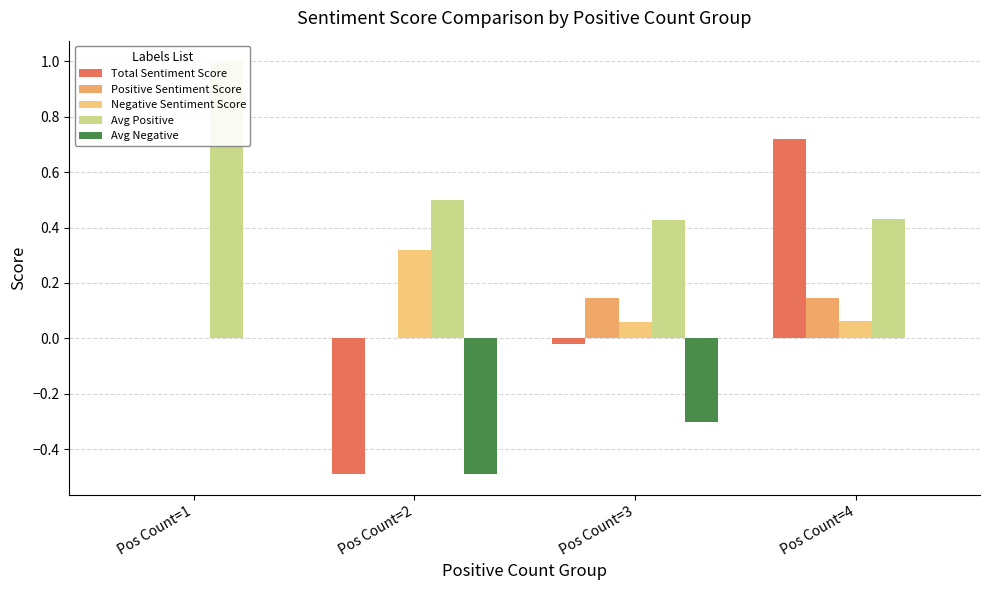

At which category is the sum across all series the highest?

Pos Count=4